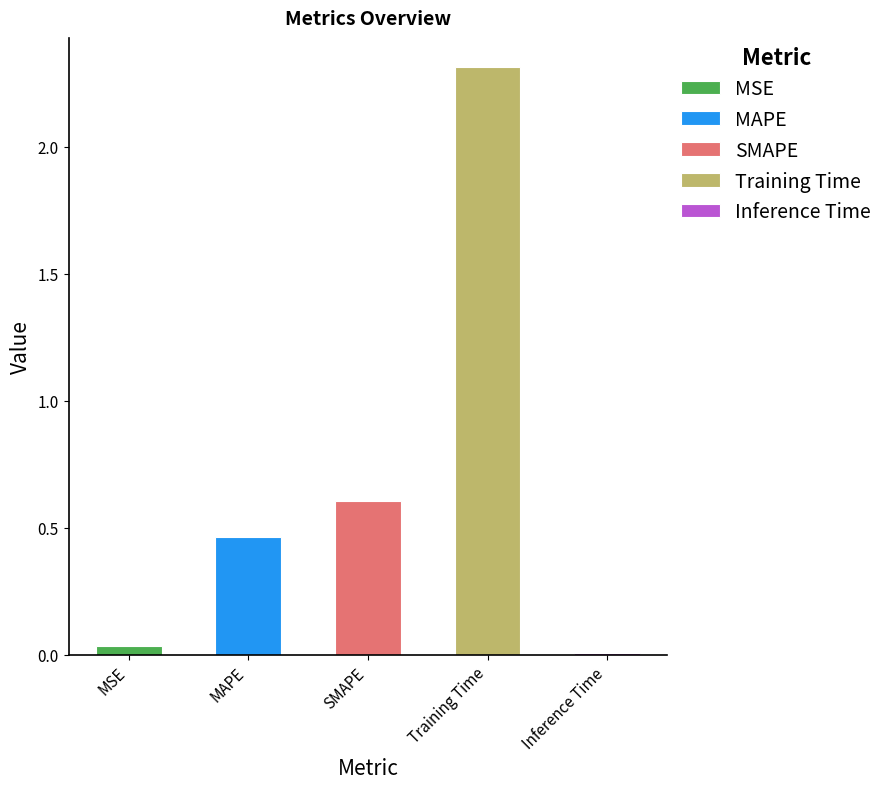

Reading left to right, what are all the values shown in this chart?

0.0	0.5	0.6	2.3	0.0